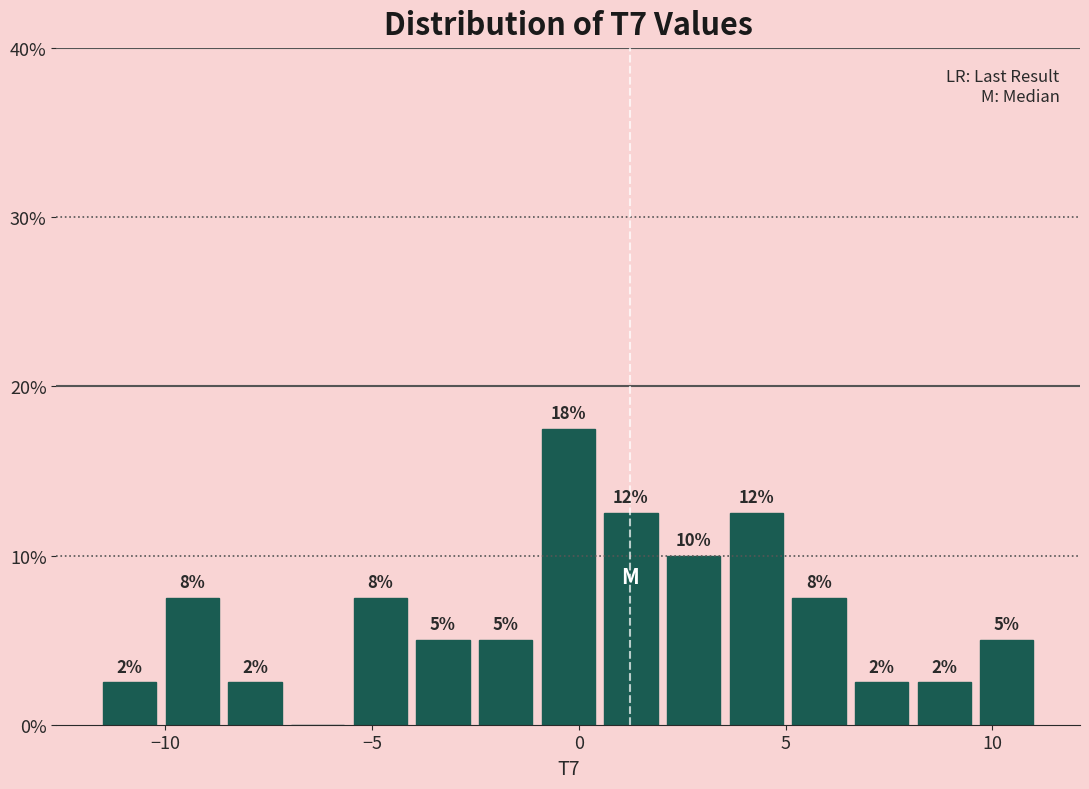

Around what value on the x-axis is the tallest bar? Give the approximate position of its centre, as read against the axis.

-0.5